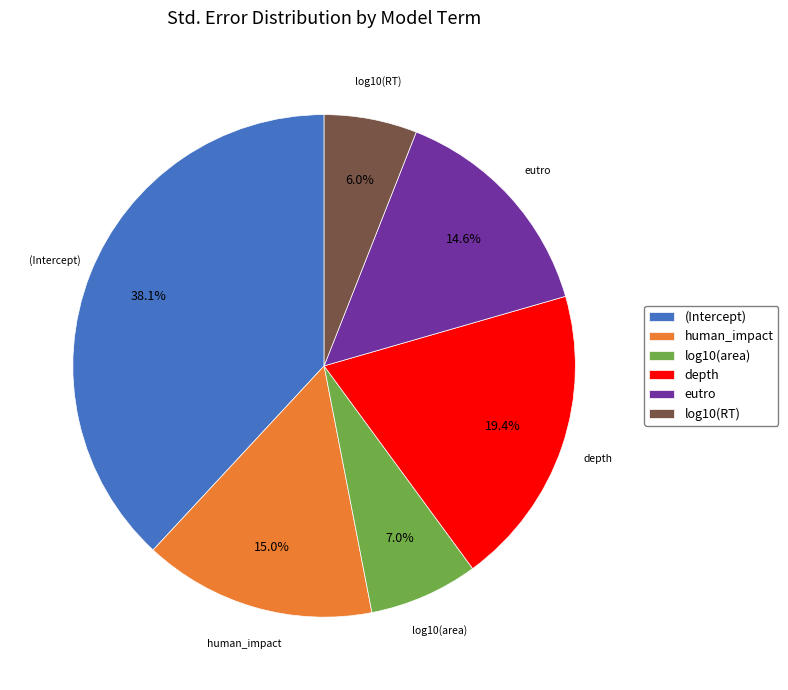

Does human_impact account for over 50% of the chart?

No